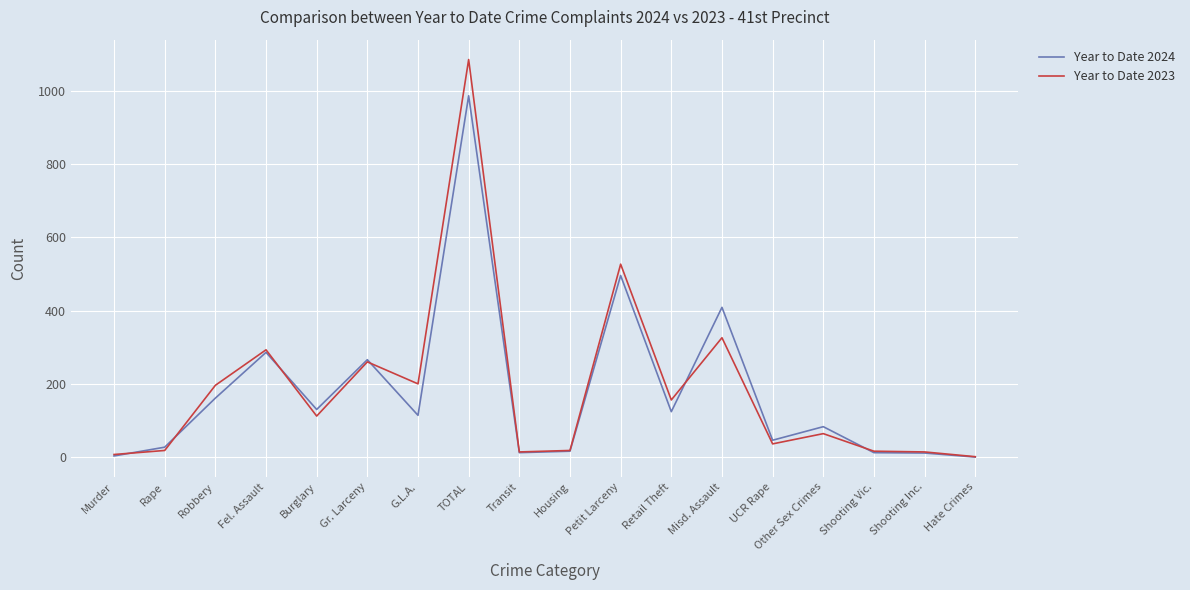

What is the highest value of the Year to Date 2023 series?

1086